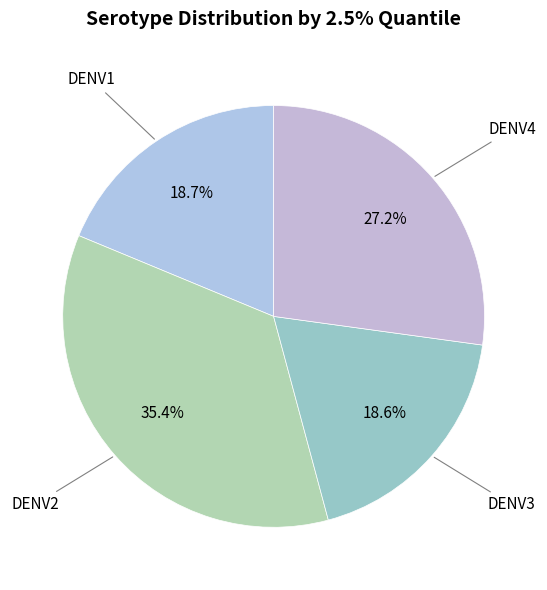

To the nearest percent, what is the difference between the largest and smallest slice percentages?

17%